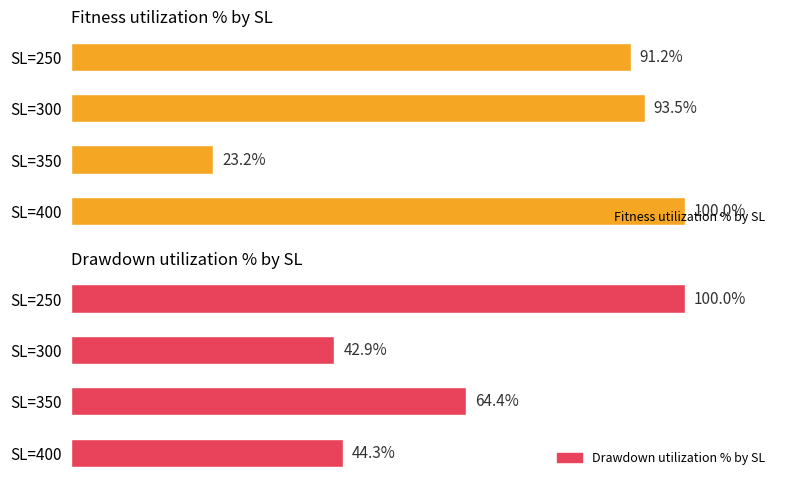

Which category has the lowest value in the Fitness utilization % by SL series?

SL=350